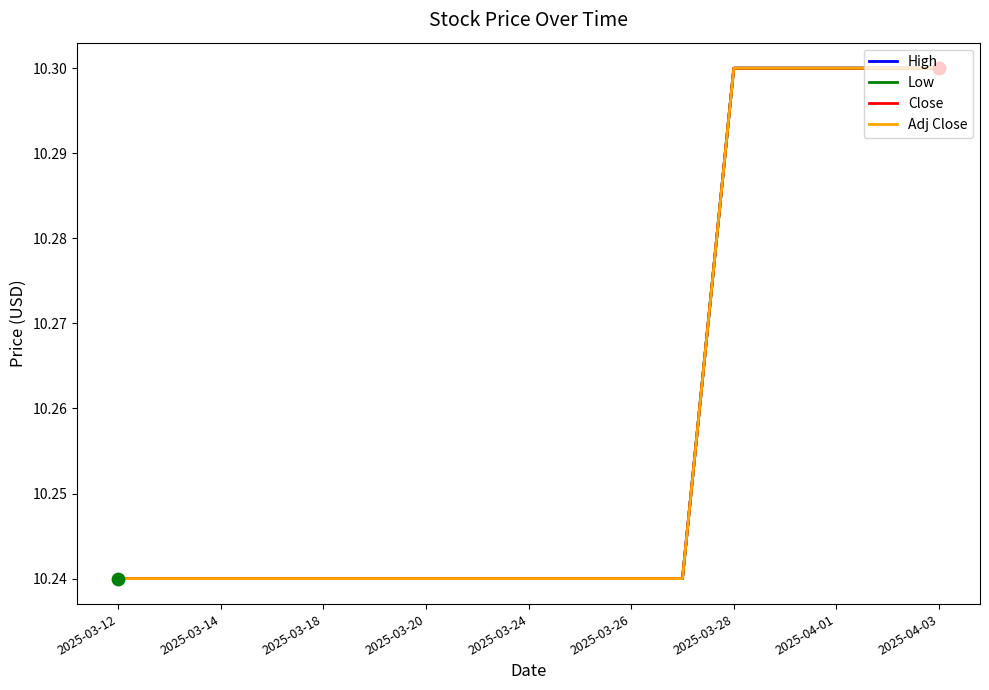

At which category is the sum across all series the highest?

2025-03-28